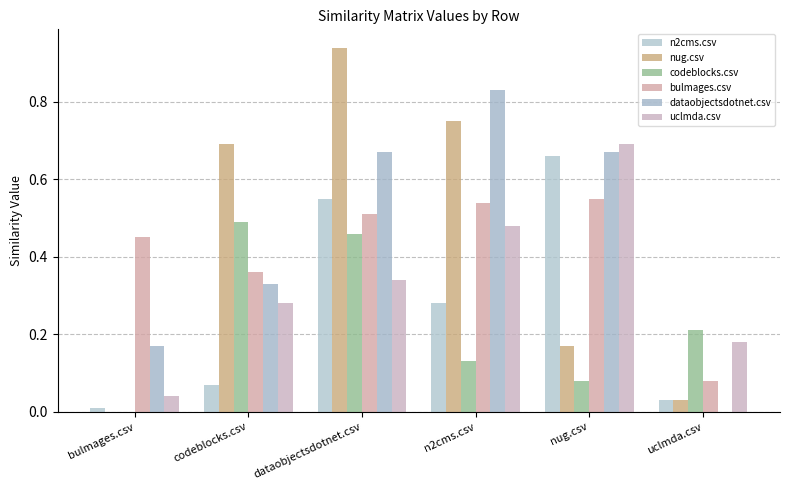

Count the number of data series in this chart.

6